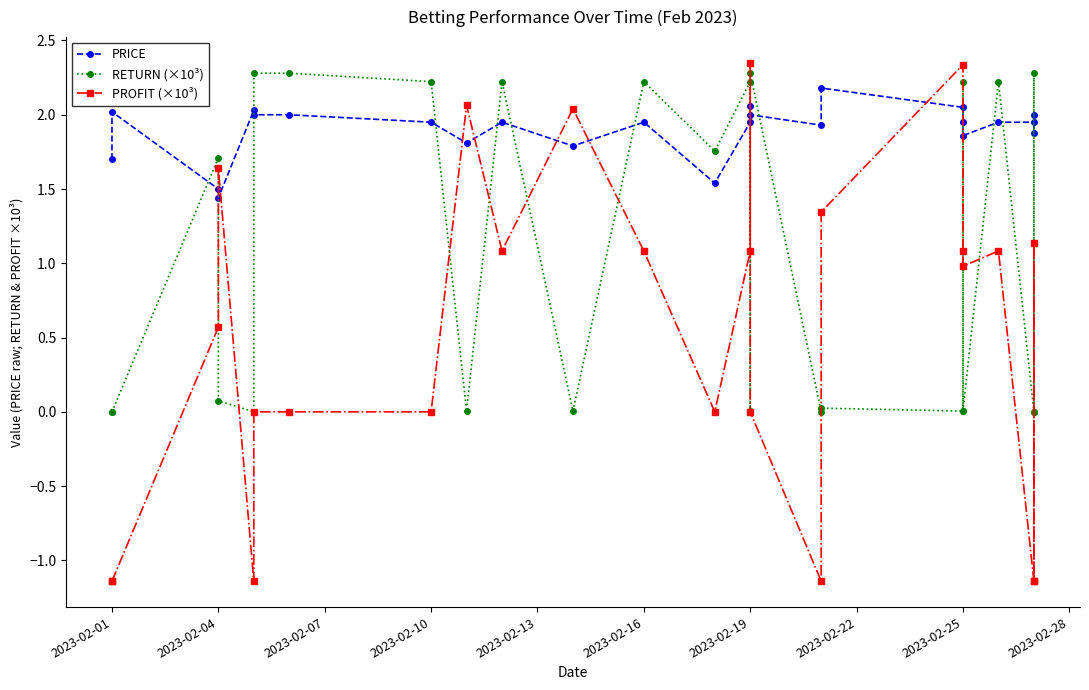

Does the chart display data point markers on the line(s)?

Yes